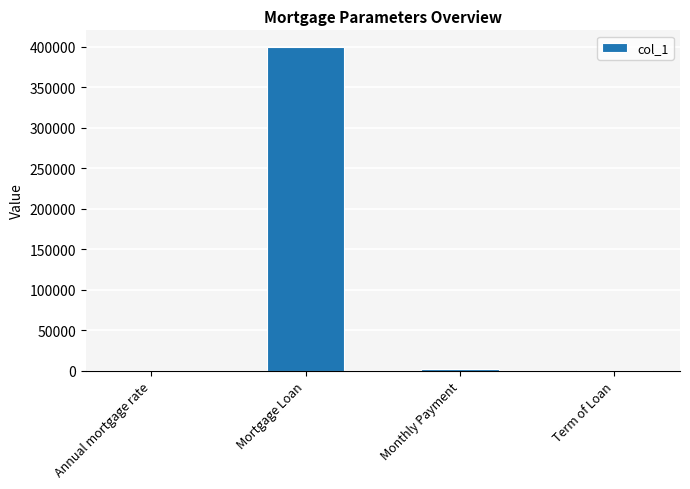

Rank the categories by value from lowest to highest.

Annual mortgage rate, Term of Loan, Monthly Payment, Mortgage Loan